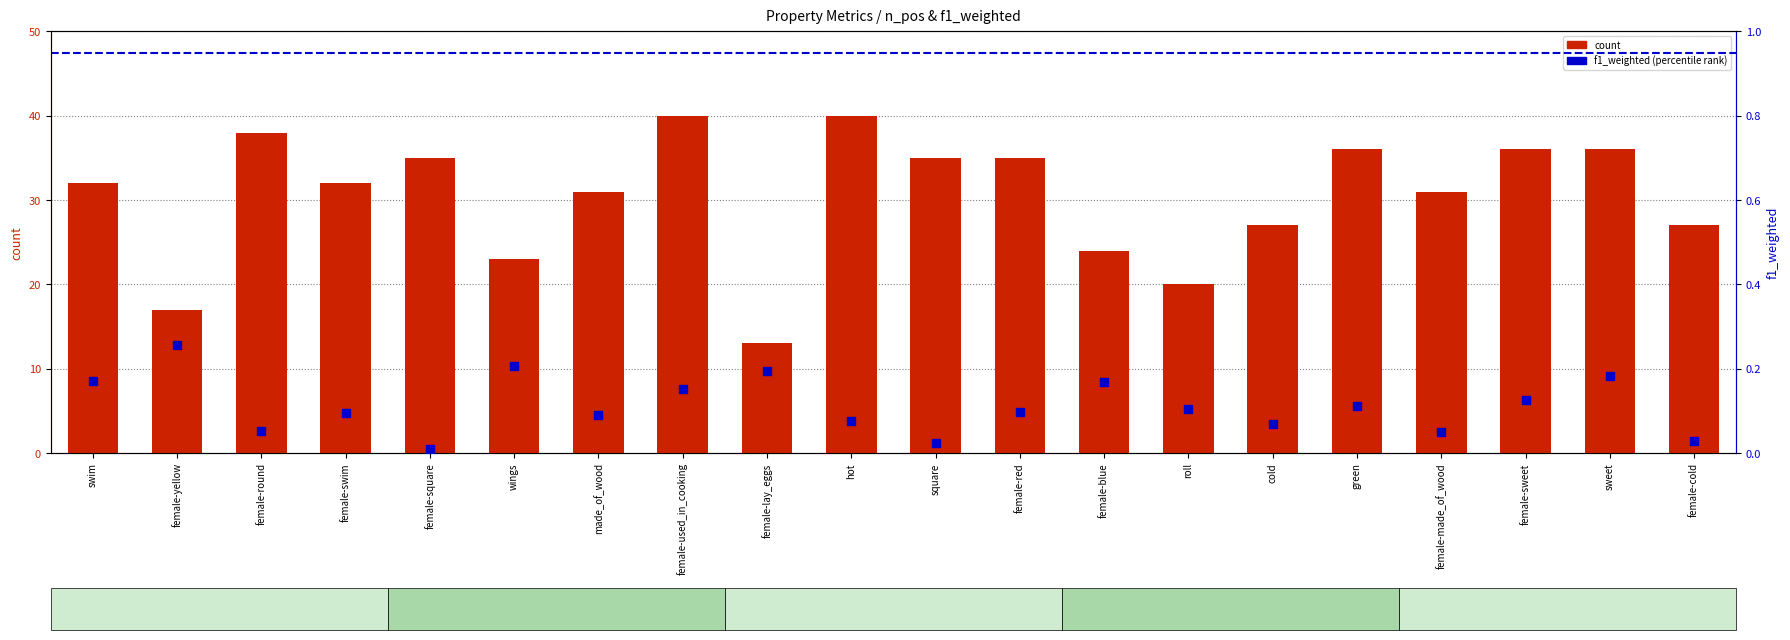

Which series reaches the maximum Y coordinate?

count